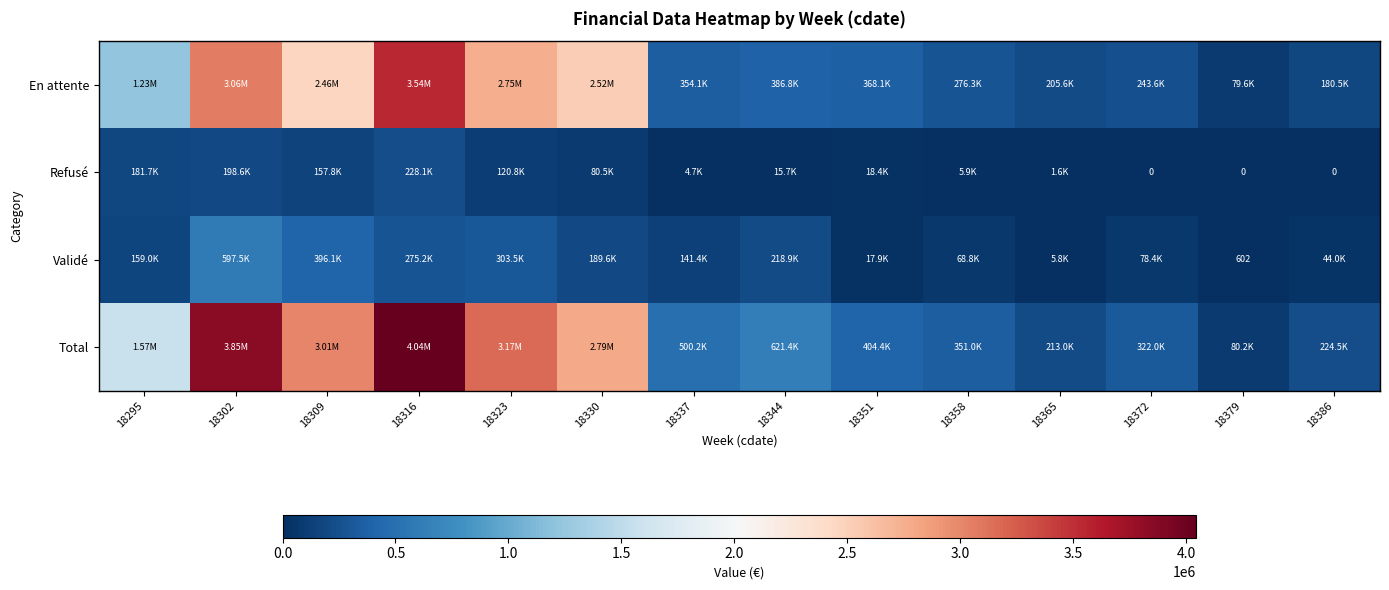

How many series are shown in this chart?

4